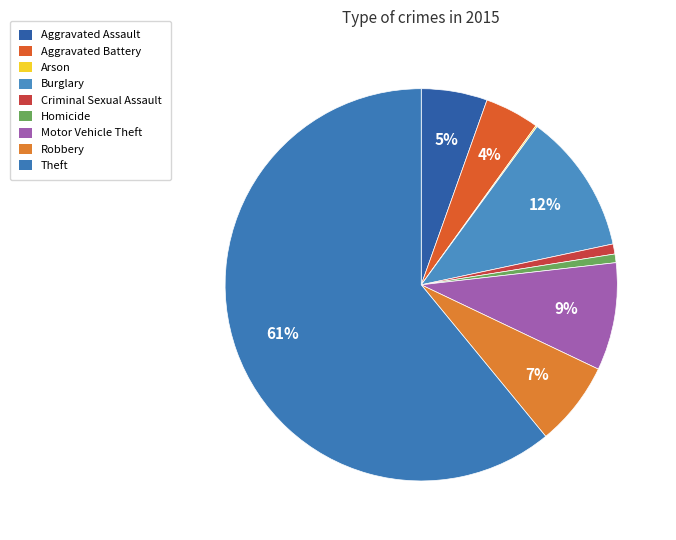

Rank the categories by value from lowest to highest.

Arson, Homicide, Criminal Sexual Assault, Aggravated Battery, Aggravated Assault, Robbery, Motor Vehicle Theft, Burglary, Theft